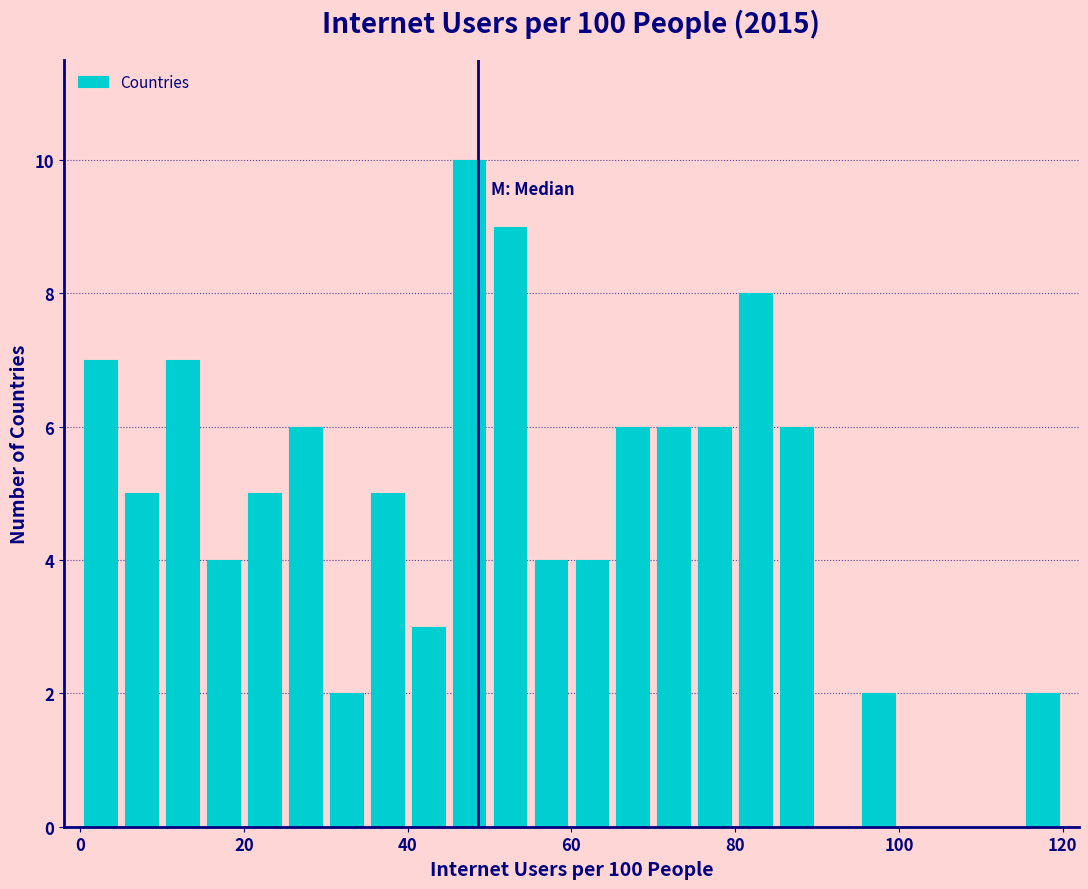

Around what value on the x-axis is the tallest bar? Give the approximate position of its centre, as read against the axis.

48